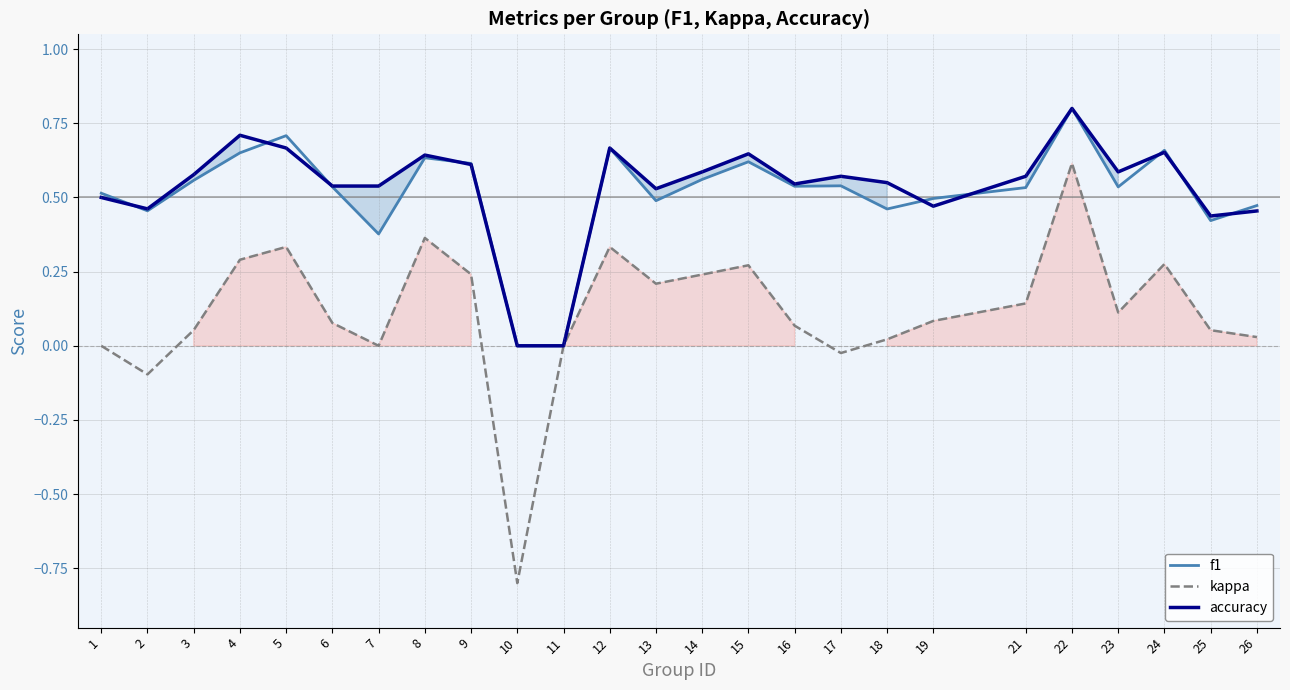

At which category does f1 reach its first local peak?

5